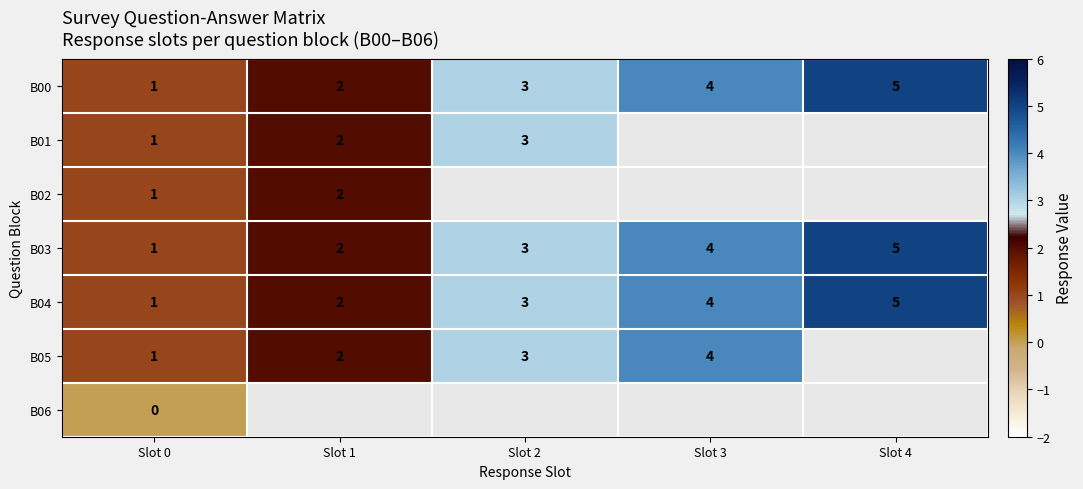

What is the sum of the B00 values at Slot 2 and Slot 0?

4